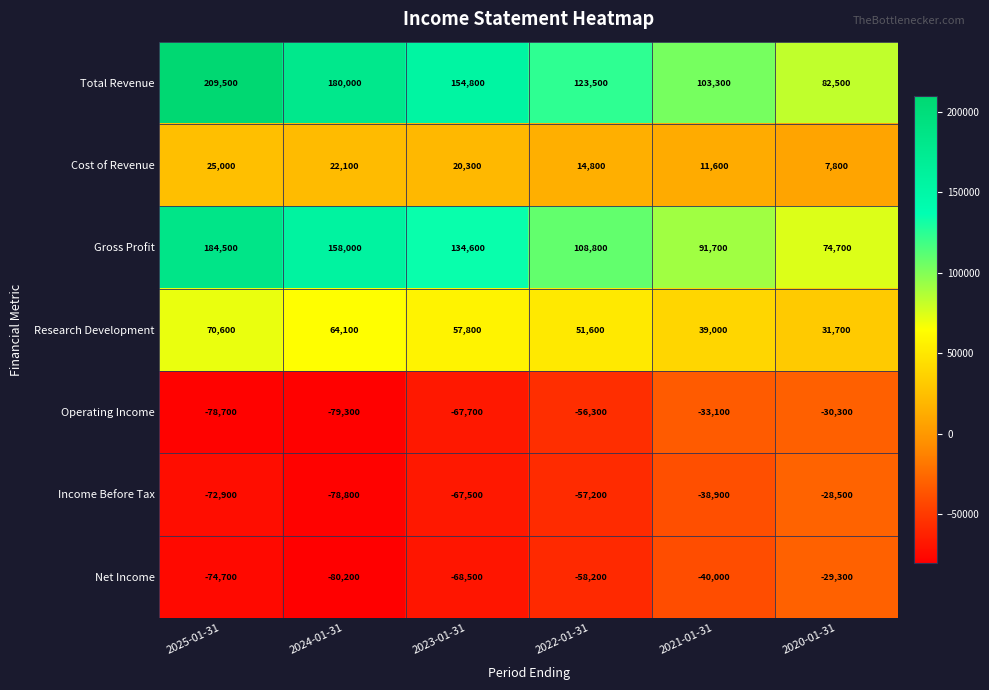

What is the sum of all Operating Income values?

-345400